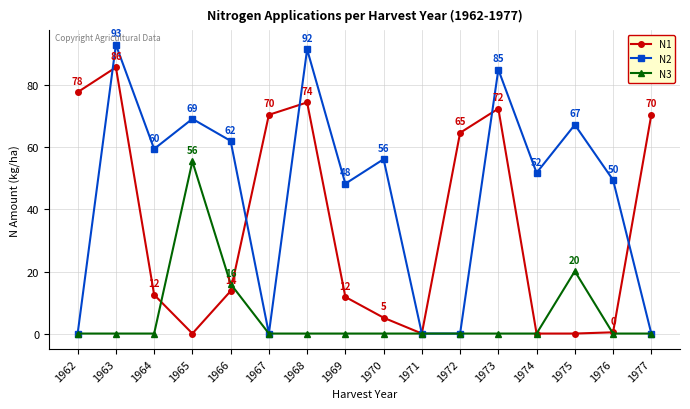

Which series ends up on top after the final intersection of N3 and N1?

N1